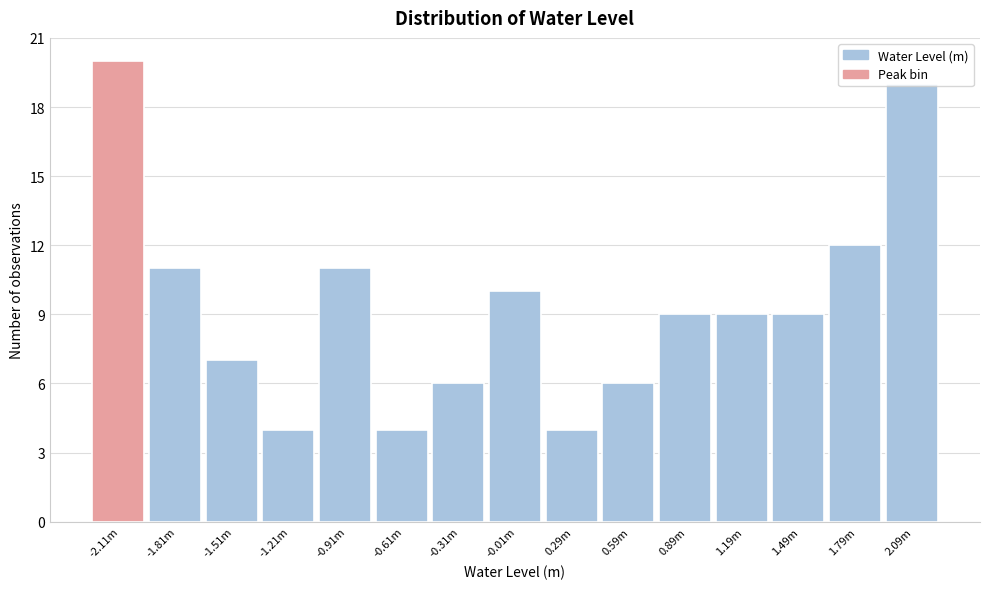

What position from the right is -0.31m?

9